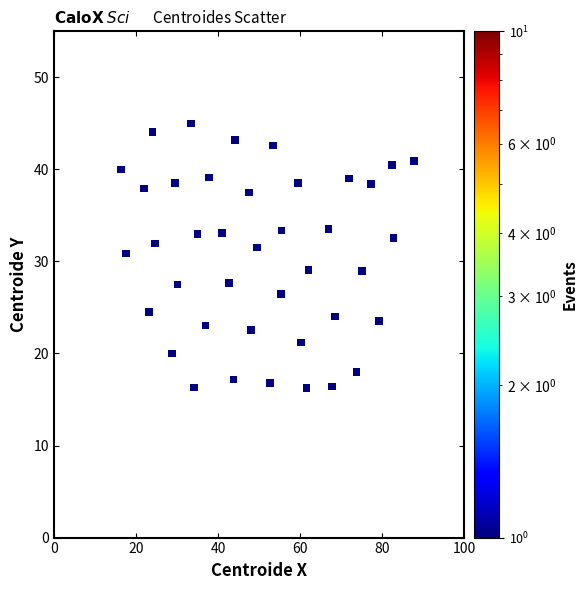

What is the range of X values (max minus min)?

71.4